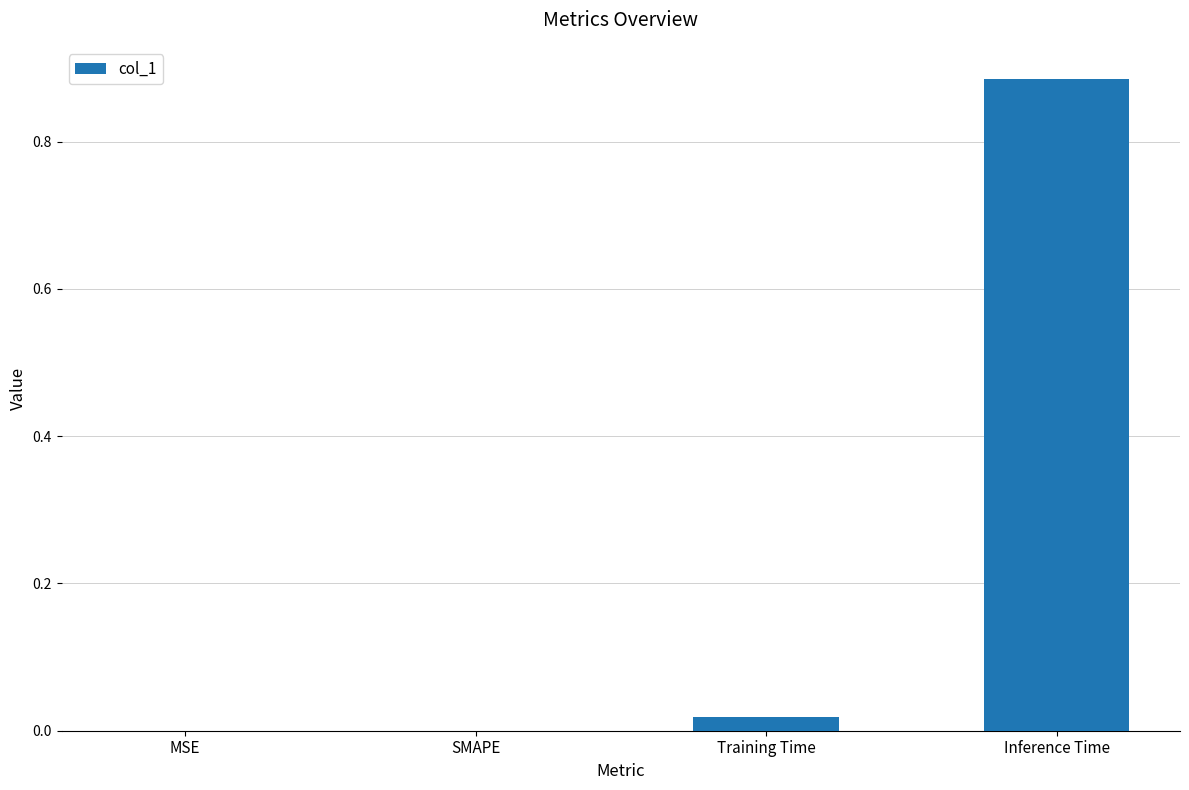

How many data points does each series have?

4